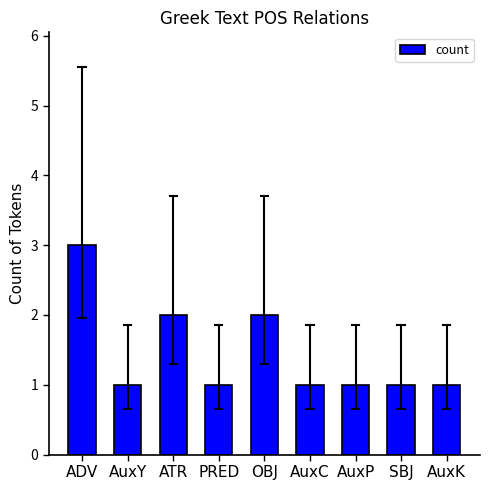

Does the chart contain stacked bars?

No